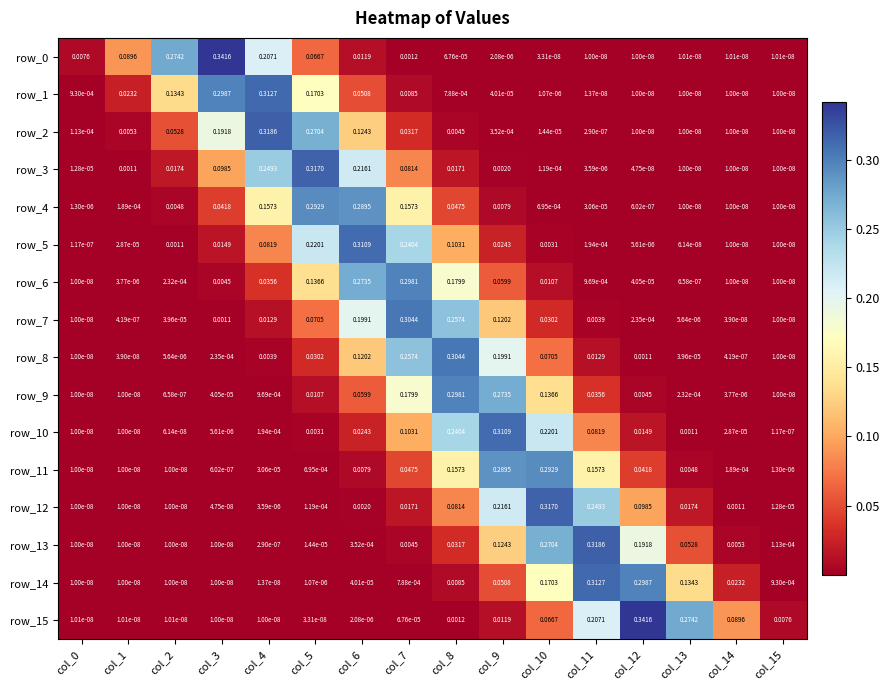

Reading right to left, what are all the values shown in this chart?

row_0: col_15=0.0	col_14=0.0	col_13=0.0	col_12=0.0	col_11=0.0	col_10=0.0	col_9=0.0	col_8=0.0	col_7=0.0	col_6=0.0	col_5=0.1	col_4=0.2	col_3=0.3	col_2=0.3	col_1=0.1	col_0=0.0
row_1: col_15=0.0	col_14=0.0	col_13=0.0	col_12=0.0	col_11=0.0	col_10=0.0	col_9=0.0	col_8=0.0	col_7=0.0	col_6=0.1	col_5=0.2	col_4=0.3	col_3=0.3	col_2=0.1	col_1=0.0	col_0=0.0
row_2: col_15=0.0	col_14=0.0	col_13=0.0	col_12=0.0	col_11=0.0	col_10=0.0	col_9=0.0	col_8=0.0	col_7=0.0	col_6=0.1	col_5=0.3	col_4=0.3	col_3=0.2	col_2=0.1	col_1=0.0	col_0=0.0
row_3: col_15=0.0	col_14=0.0	col_13=0.0	col_12=0.0	col_11=0.0	col_10=0.0	col_9=0.0	col_8=0.0	col_7=0.1	col_6=0.2	col_5=0.3	col_4=0.2	col_3=0.1	col_2=0.0	col_1=0.0	col_0=0.0
row_4: col_15=0.0	col_14=0.0	col_13=0.0	col_12=0.0	col_11=0.0	col_10=0.0	col_9=0.0	col_8=0.0	col_7=0.2	col_6=0.3	col_5=0.3	col_4=0.2	col_3=0.0	col_2=0.0	col_1=0.0	col_0=0.0
row_5: col_15=0.0	col_14=0.0	col_13=0.0	col_12=0.0	col_11=0.0	col_10=0.0	col_9=0.0	col_8=0.1	col_7=0.2	col_6=0.3	col_5=0.2	col_4=0.1	col_3=0.0	col_2=0.0	col_1=0.0	col_0=0.0
row_6: col_15=0.0	col_14=0.0	col_13=0.0	col_12=0.0	col_11=0.0	col_10=0.0	col_9=0.1	col_8=0.2	col_7=0.3	col_6=0.3	col_5=0.1	col_4=0.0	col_3=0.0	col_2=0.0	col_1=0.0	col_0=0.0
row_7: col_15=0.0	col_14=0.0	col_13=0.0	col_12=0.0	col_11=0.0	col_10=0.0	col_9=0.1	col_8=0.3	col_7=0.3	col_6=0.2	col_5=0.1	col_4=0.0	col_3=0.0	col_2=0.0	col_1=0.0	col_0=0.0
row_8: col_15=0.0	col_14=0.0	col_13=0.0	col_12=0.0	col_11=0.0	col_10=0.1	col_9=0.2	col_8=0.3	col_7=0.3	col_6=0.1	col_5=0.0	col_4=0.0	col_3=0.0	col_2=0.0	col_1=0.0	col_0=0.0
row_9: col_15=0.0	col_14=0.0	col_13=0.0	col_12=0.0	col_11=0.0	col_10=0.1	col_9=0.3	col_8=0.3	col_7=0.2	col_6=0.1	col_5=0.0	col_4=0.0	col_3=0.0	col_2=0.0	col_1=0.0	col_0=0.0
row_10: col_15=0.0	col_14=0.0	col_13=0.0	col_12=0.0	col_11=0.1	col_10=0.2	col_9=0.3	col_8=0.2	col_7=0.1	col_6=0.0	col_5=0.0	col_4=0.0	col_3=0.0	col_2=0.0	col_1=0.0	col_0=0.0
row_11: col_15=0.0	col_14=0.0	col_13=0.0	col_12=0.0	col_11=0.2	col_10=0.3	col_9=0.3	col_8=0.2	col_7=0.0	col_6=0.0	col_5=0.0	col_4=0.0	col_3=0.0	col_2=0.0	col_1=0.0	col_0=0.0
row_12: col_15=0.0	col_14=0.0	col_13=0.0	col_12=0.1	col_11=0.2	col_10=0.3	col_9=0.2	col_8=0.1	col_7=0.0	col_6=0.0	col_5=0.0	col_4=0.0	col_3=0.0	col_2=0.0	col_1=0.0	col_0=0.0
row_13: col_15=0.0	col_14=0.0	col_13=0.1	col_12=0.2	col_11=0.3	col_10=0.3	col_9=0.1	col_8=0.0	col_7=0.0	col_6=0.0	col_5=0.0	col_4=0.0	col_3=0.0	col_2=0.0	col_1=0.0	col_0=0.0
row_14: col_15=0.0	col_14=0.0	col_13=0.1	col_12=0.3	col_11=0.3	col_10=0.2	col_9=0.1	col_8=0.0	col_7=0.0	col_6=0.0	col_5=0.0	col_4=0.0	col_3=0.0	col_2=0.0	col_1=0.0	col_0=0.0
row_15: col_15=0.0	col_14=0.1	col_13=0.3	col_12=0.3	col_11=0.2	col_10=0.1	col_9=0.0	col_8=0.0	col_7=0.0	col_6=0.0	col_5=0.0	col_4=0.0	col_3=0.0	col_2=0.0	col_1=0.0	col_0=0.0